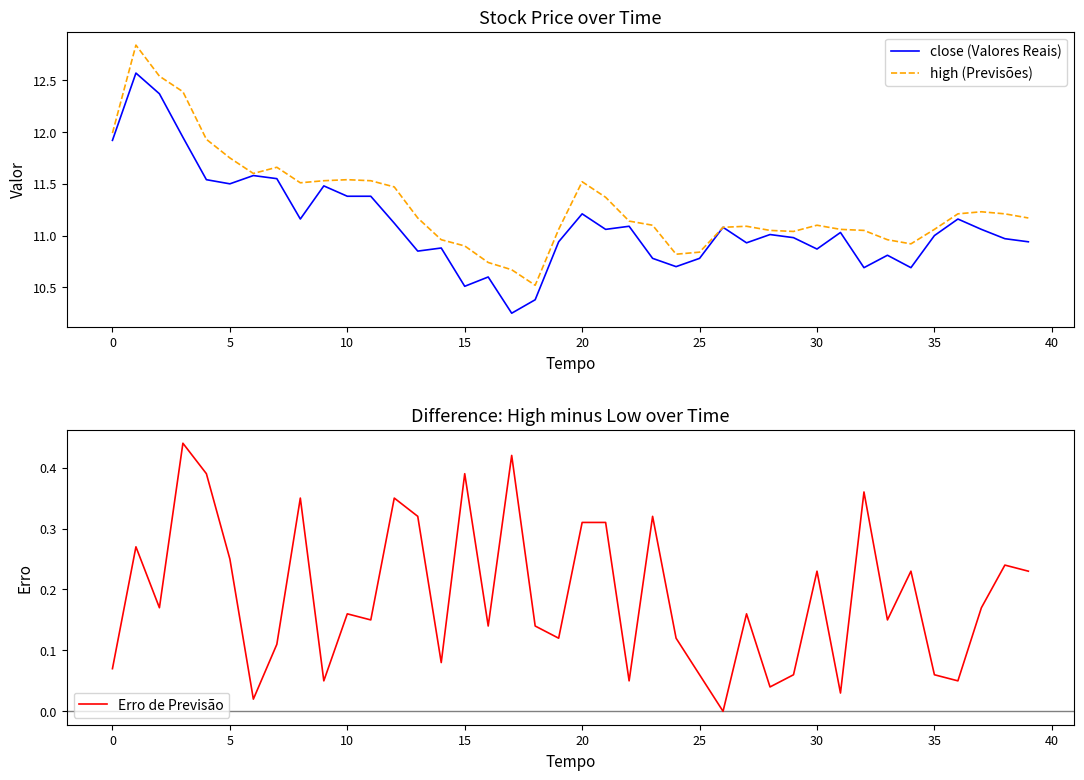

True or false: Erro de Previsão has more than 1 interior local peaks.

True